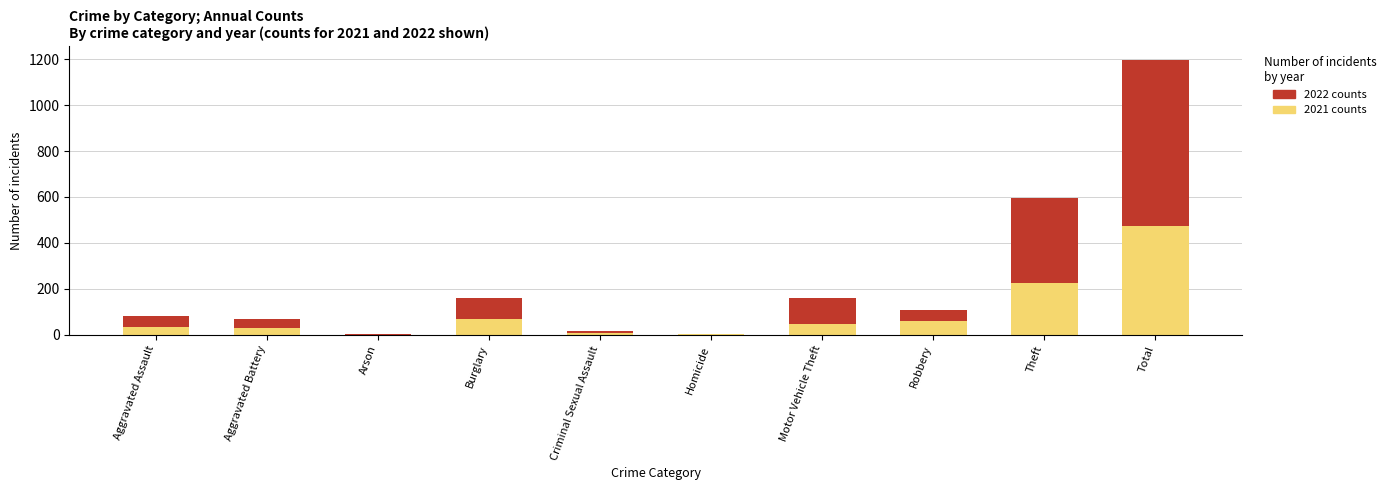

What is the sum of the 2021 counts values at Theft and Motor Vehicle Theft?

273